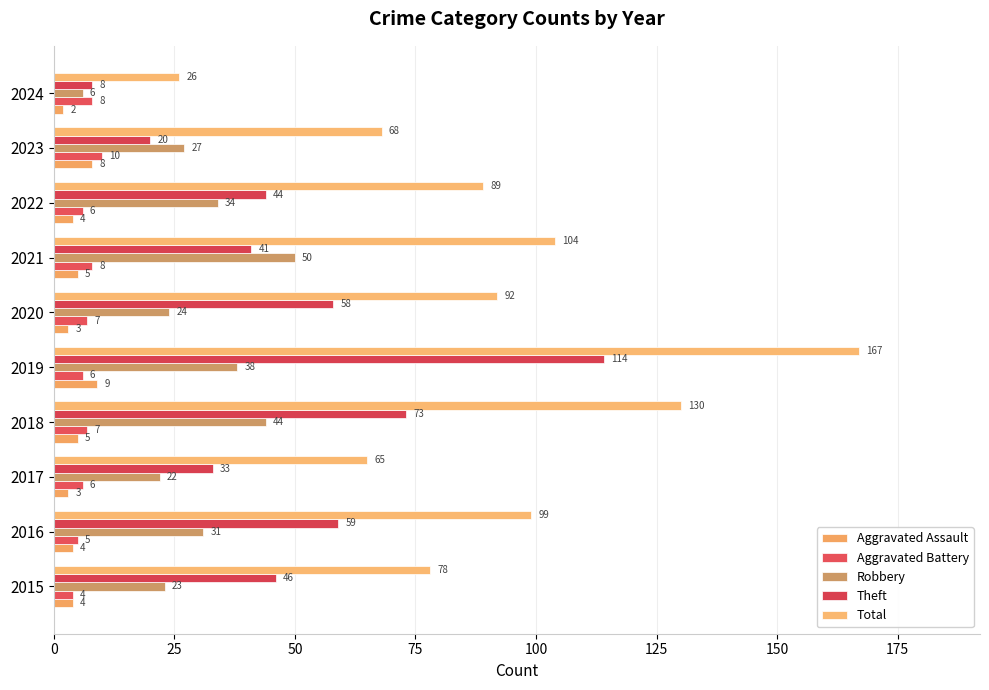

How many data points does each series have?

10